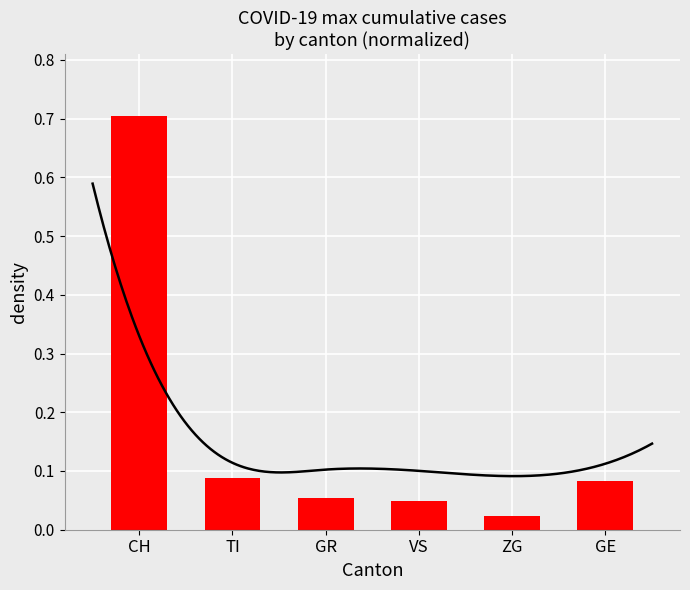

What is the maximum value shown in the chart?

0.7